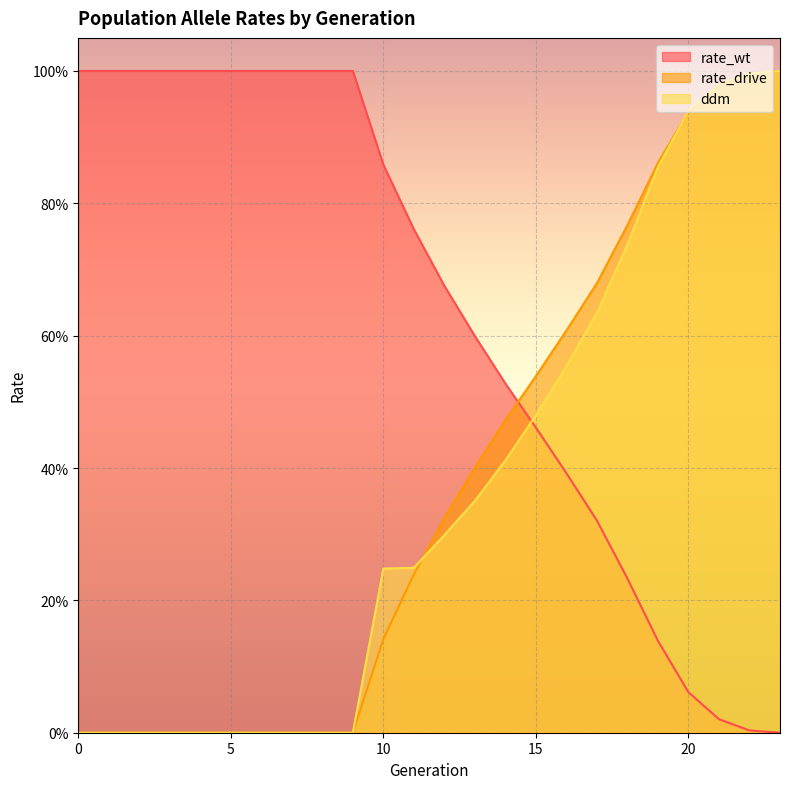

Reading right to left, extract all data points from this chart.

rate_wt: 0.0	0.0	0.0	0.1	0.1	0.2	0.3	0.4	0.5	0.5	0.6	0.7	0.8	0.9	1.0	1.0	1.0	1.0	1.0	1.0	1.0	1.0	1.0	1.0
rate_drive: 1.0	1.0	1.0	0.9	0.9	0.8	0.7	0.6	0.5	0.5	0.4	0.3	0.2	0.1	0.0	0.0	0.0	0.0	0.0	0.0	0.0	0.0	0.0	0.0
ddm: 1.0	1.0	1.0	0.9	0.9	0.7	0.6	0.6	0.5	0.4	0.4	0.3	0.2	0.2	0.0	0.0	0.0	0.0	0.0	0.0	0.0	0.0	0.0	0.0